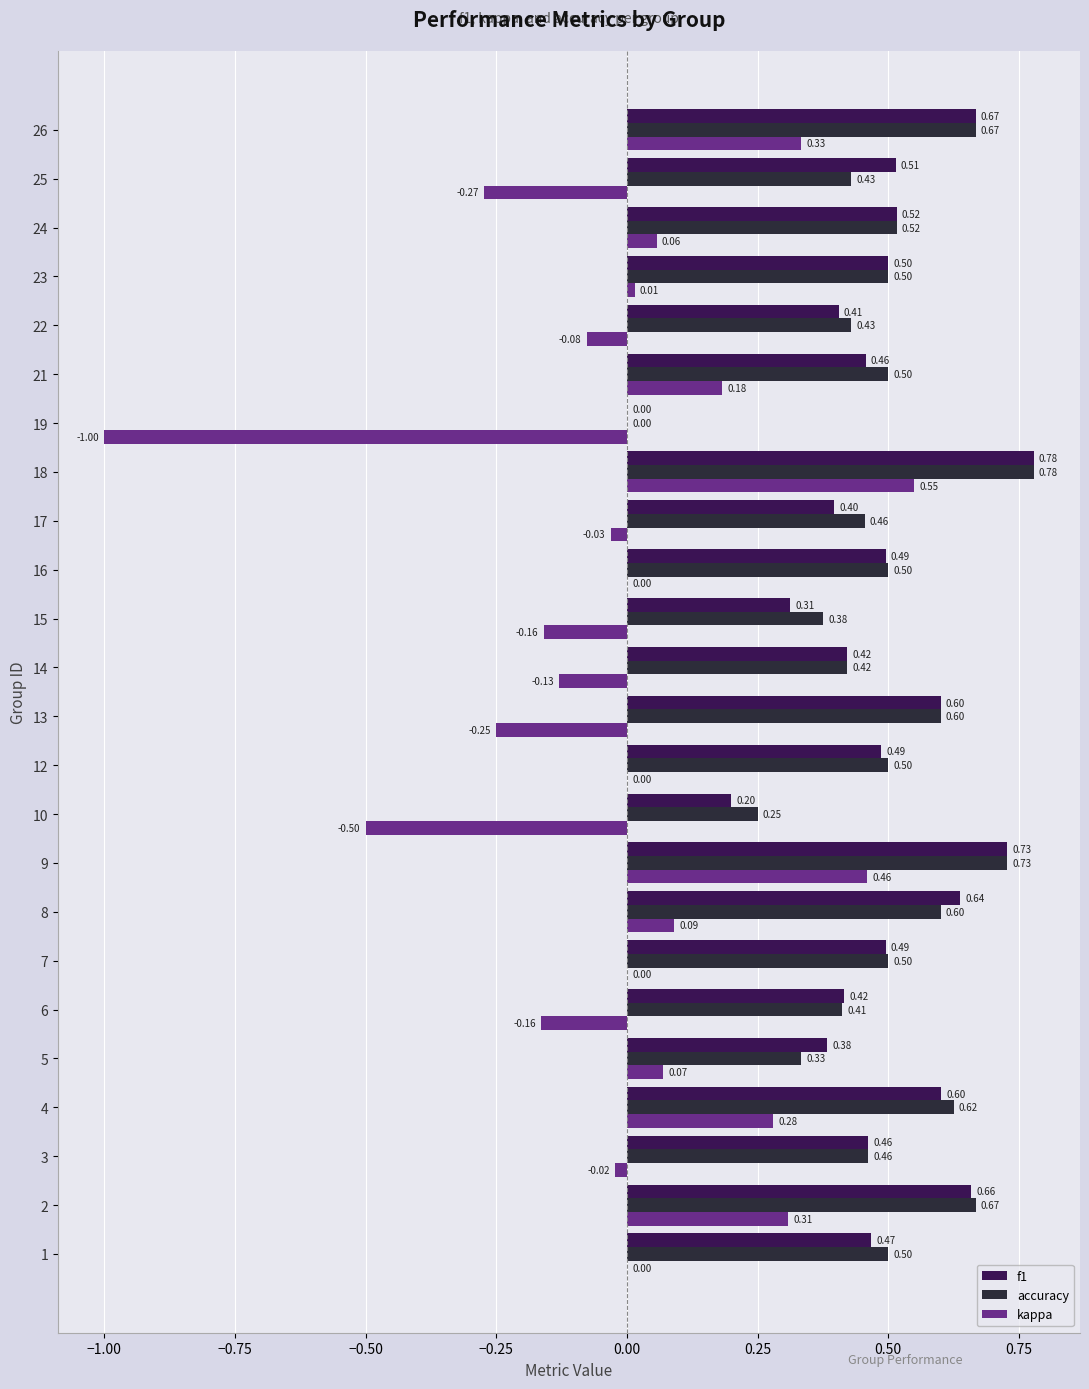

What are all the series names shown in the legend?

f1, accuracy, kappa